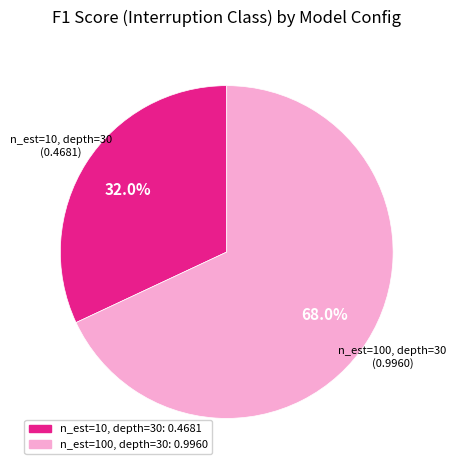

Which has a higher value, n_est=100, depth=30 or n_est=10, depth=30?

n_est=100, depth=30